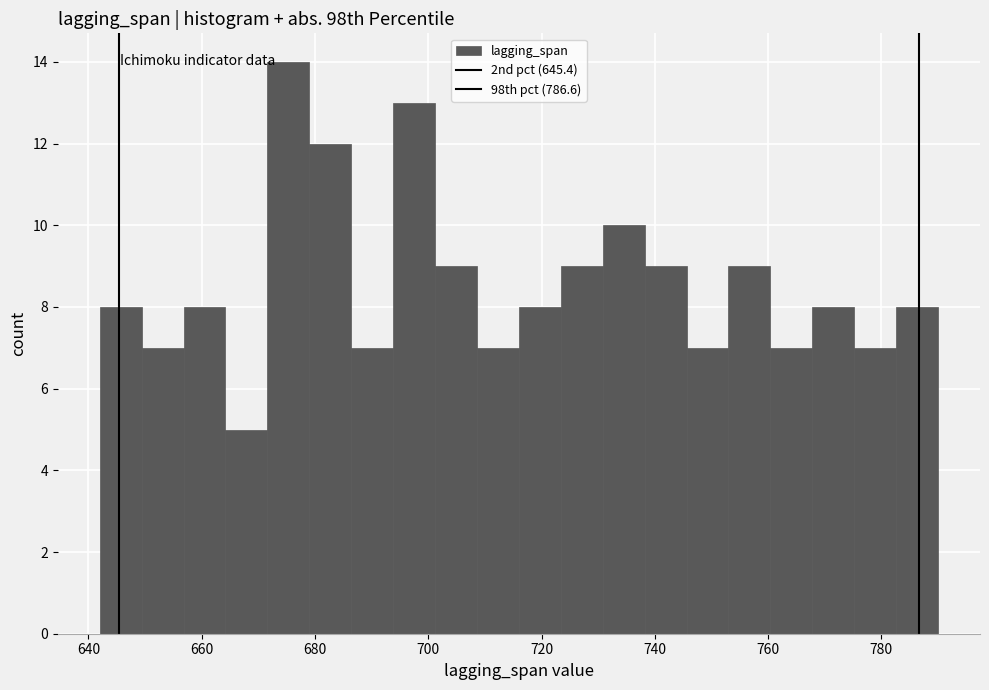

Around what value on the x-axis is the tallest bar? Give the approximate position of its centre, as read against the axis.

676